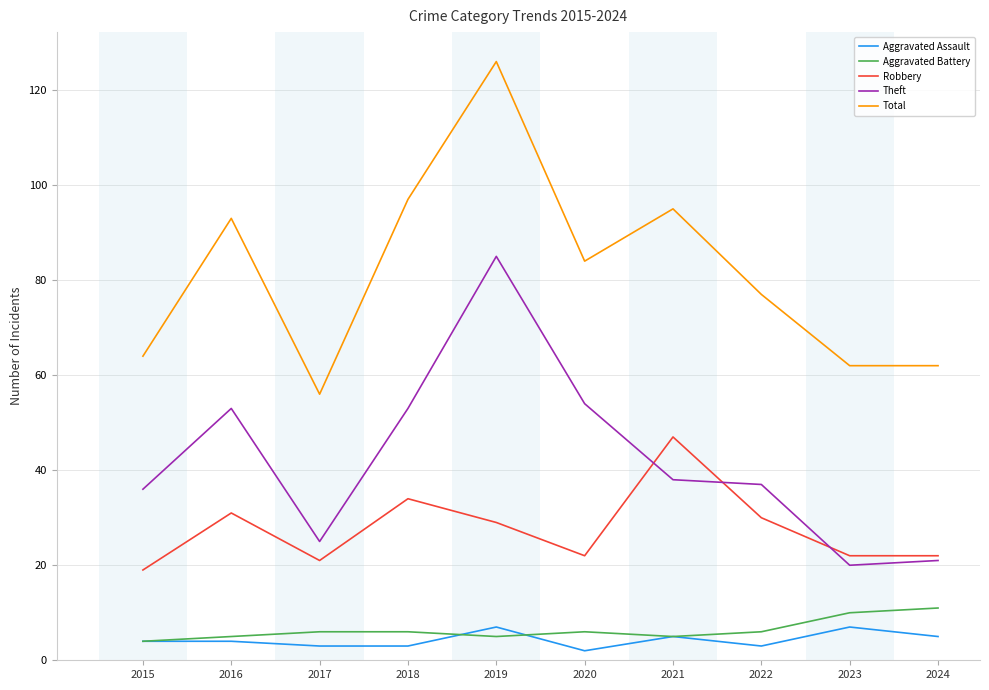

Which category has the highest value in the Robbery series?

2021